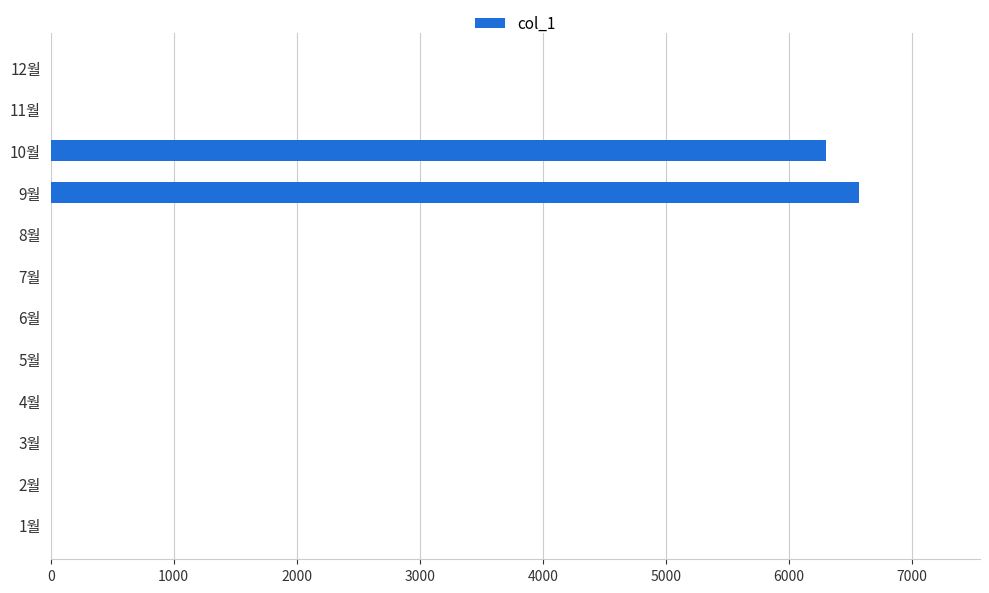

Is it true that the value at 7월 is -2002?

False